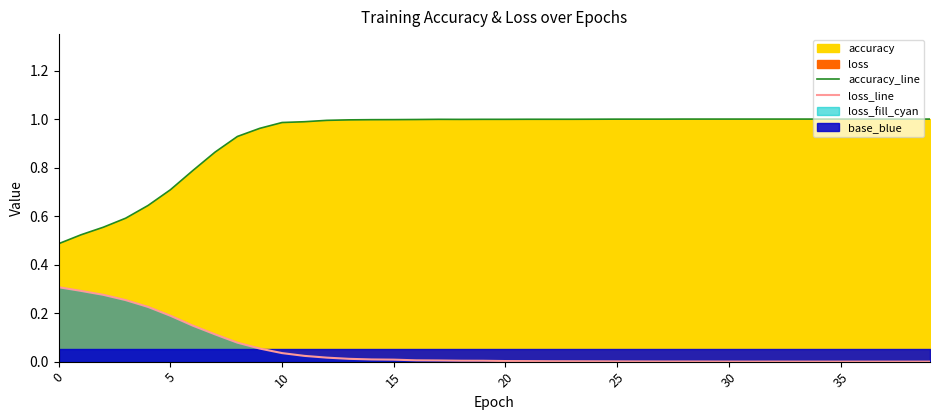

Where is the first local minimum for accuracy_line?

18